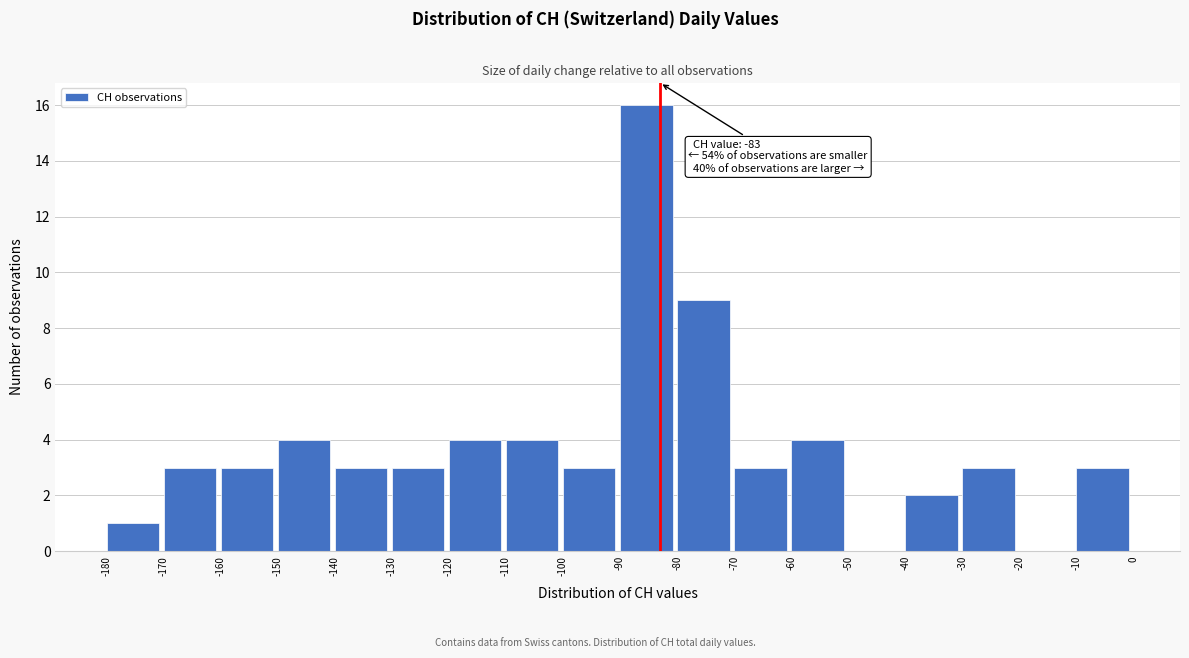

Which range on the x-axis has the tallest bar?

-90 to -80